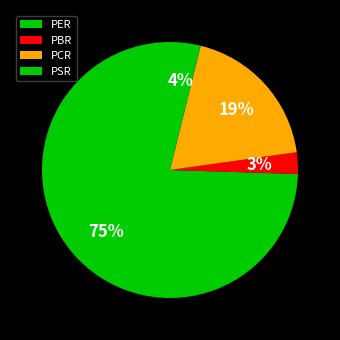

Rank the categories by value from highest to lowest.

PER, PCR, PSR, PBR